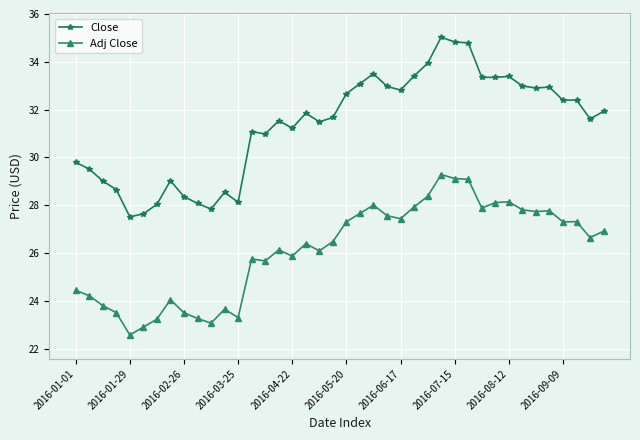

How many lines are shown in the chart?

2